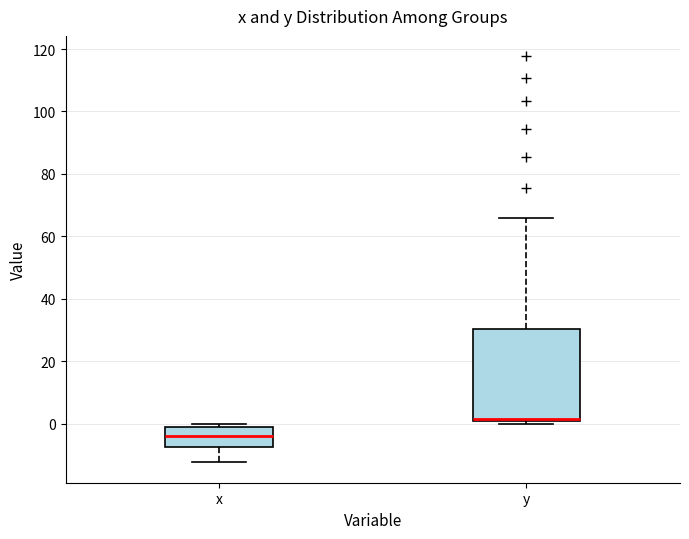

Reading left to right, transcribe this box plot: for each box, give where its median line is, the range the box spans, and where its two whiskers end, as read against the y-axis. The values are not printed on the chart, so give them approximately, as read against the axis.

x: median -4, box -8 to -2, whiskers -12 to 0
y: median 2, box 0 to 30, whiskers 0 (just below the box's lower edge) to 66